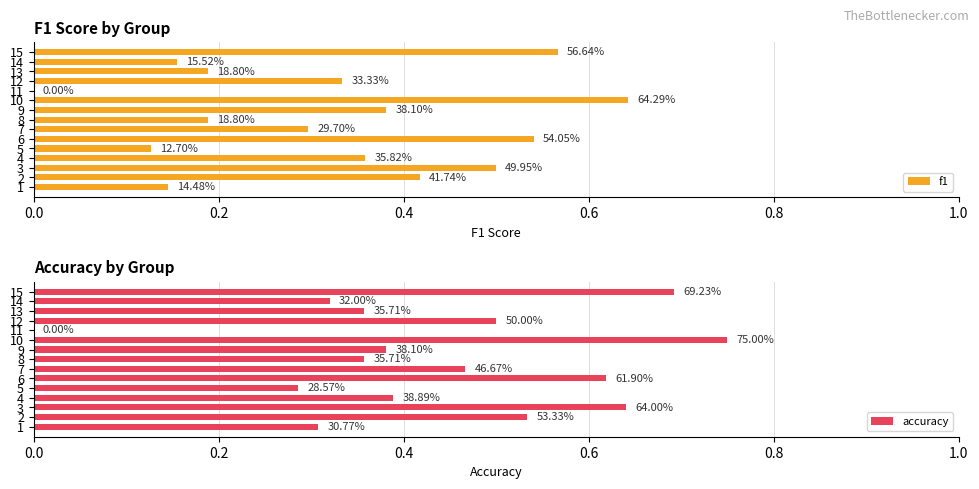

Is it true that f1 equals 0.2 at 14?

True